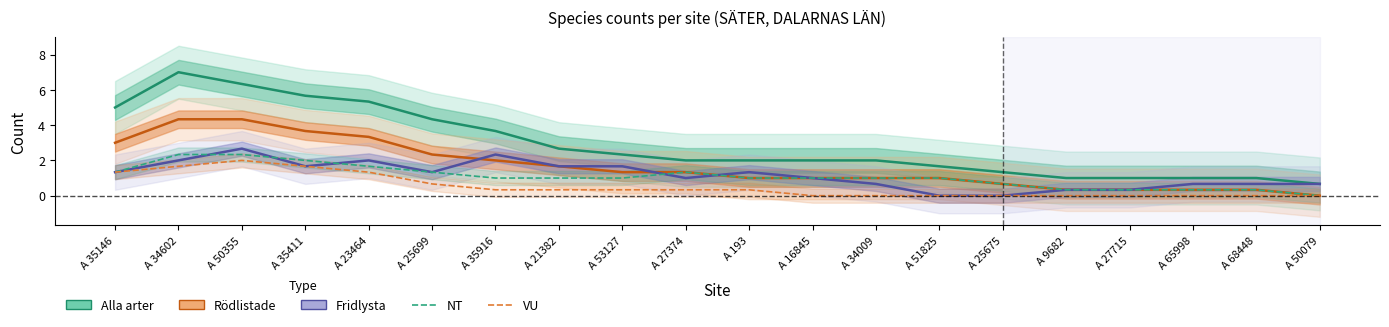

True or false: Rödlistade and NT cross at least once.

False